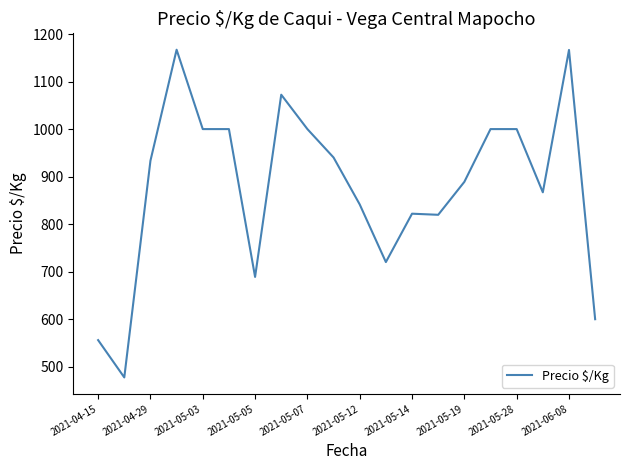

What is the difference between the maximum and minimum values?

689.5